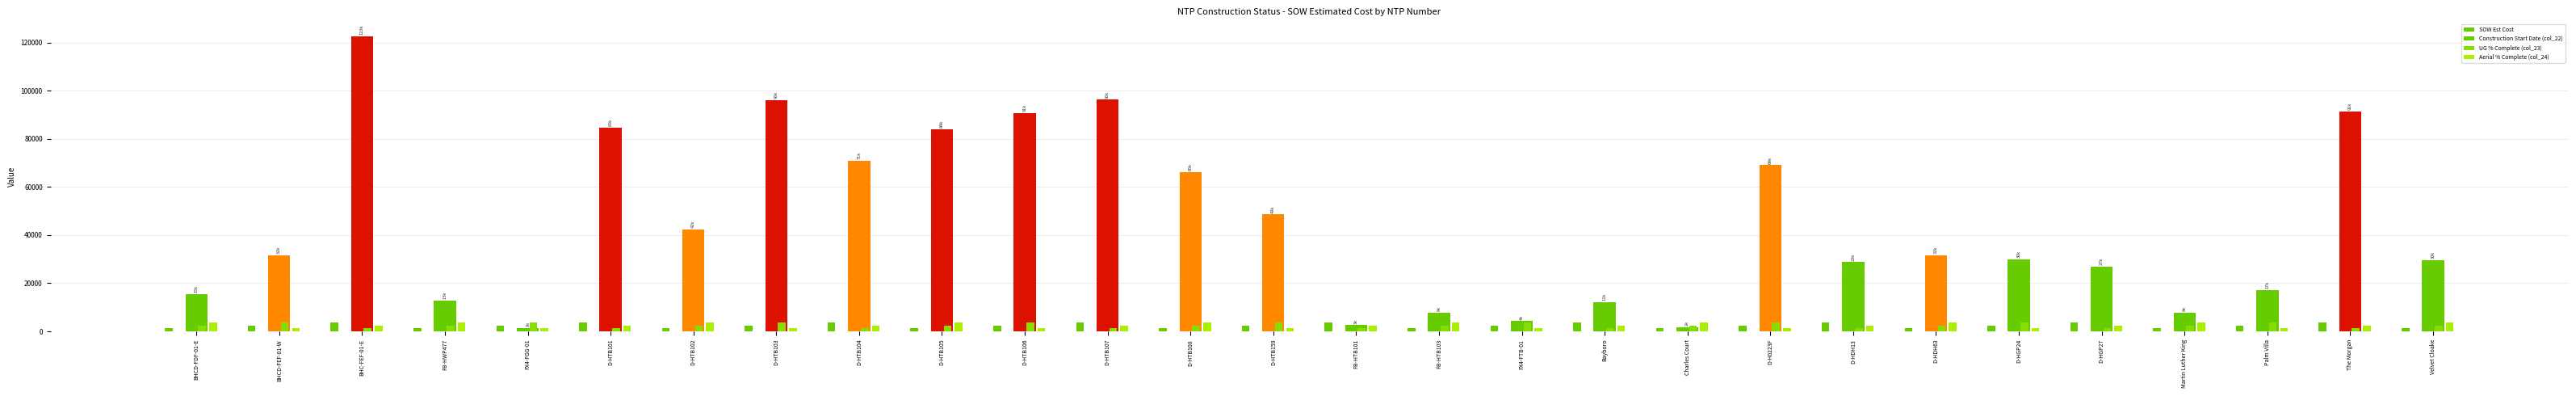

Does the chart contain stacked bars?

No